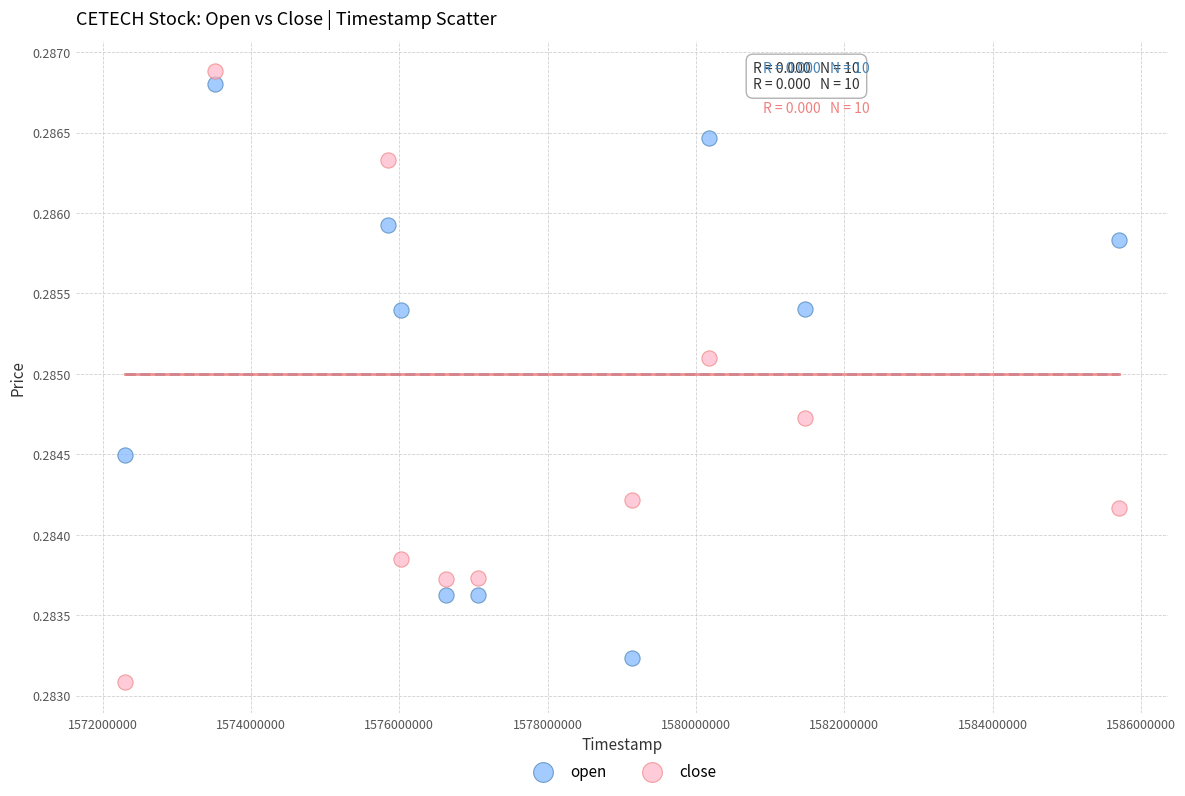

Which series has the largest Y range (max minus min)?

close